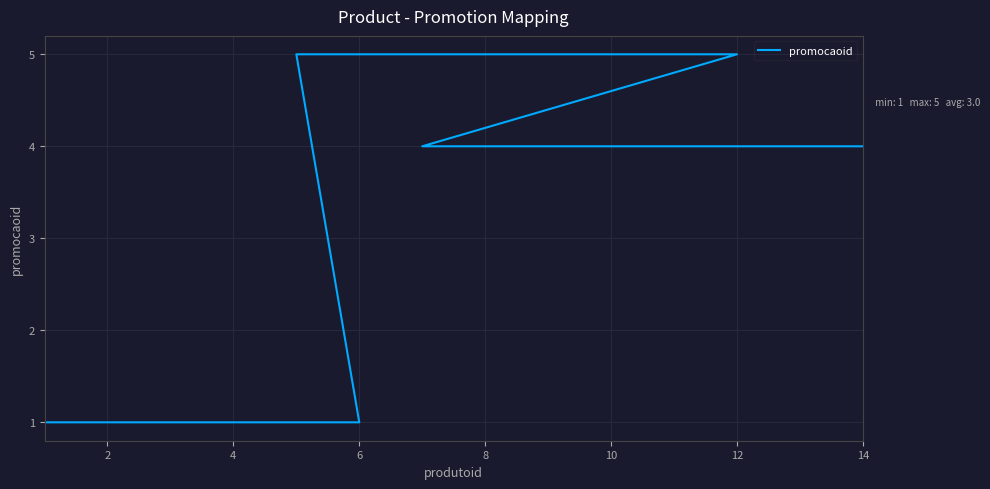

How many lines are shown in the chart?

1